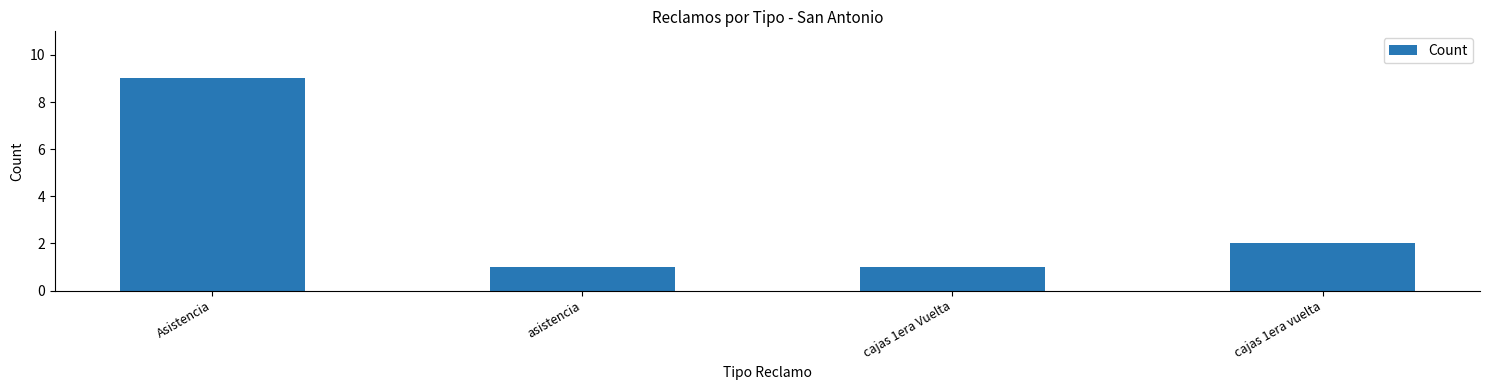

The chart shows a value of 4 at Asistencia. True or false?

False